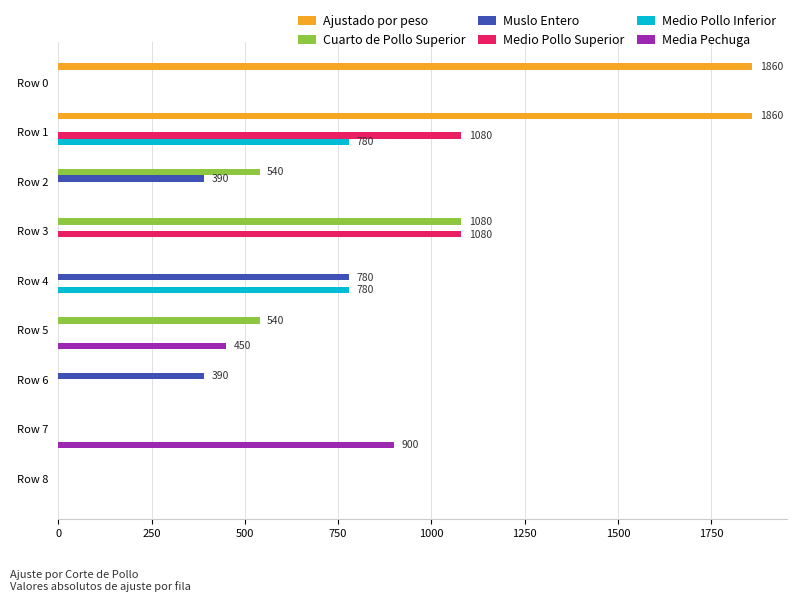

What is the sum of all Cuarto de Pollo Superior values?

2160